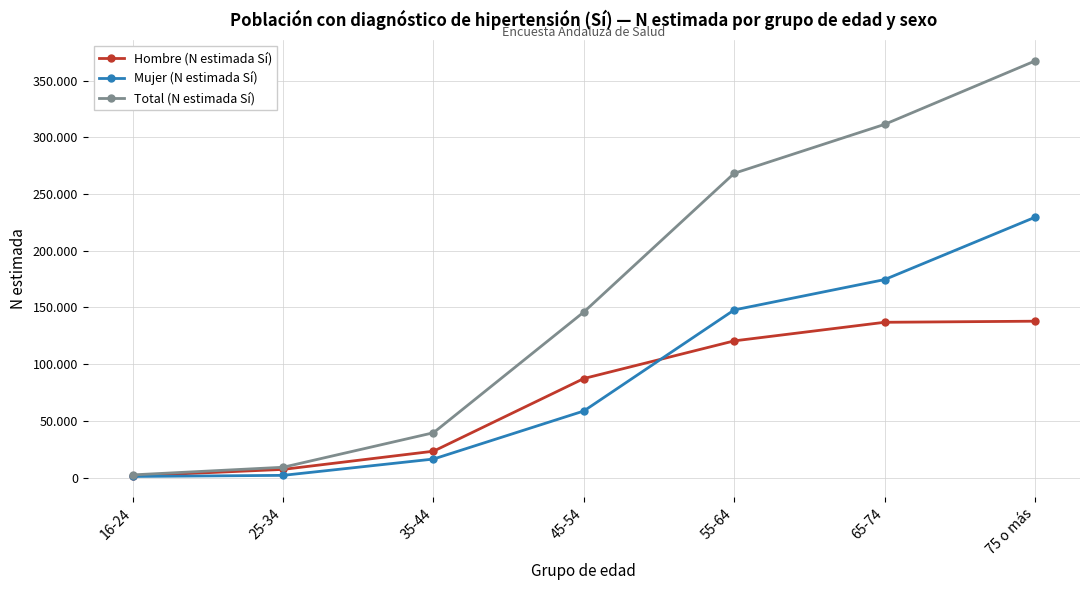

What is the sum of the Total (N estimada Sí) values at 25-34 and 65-74?

320405